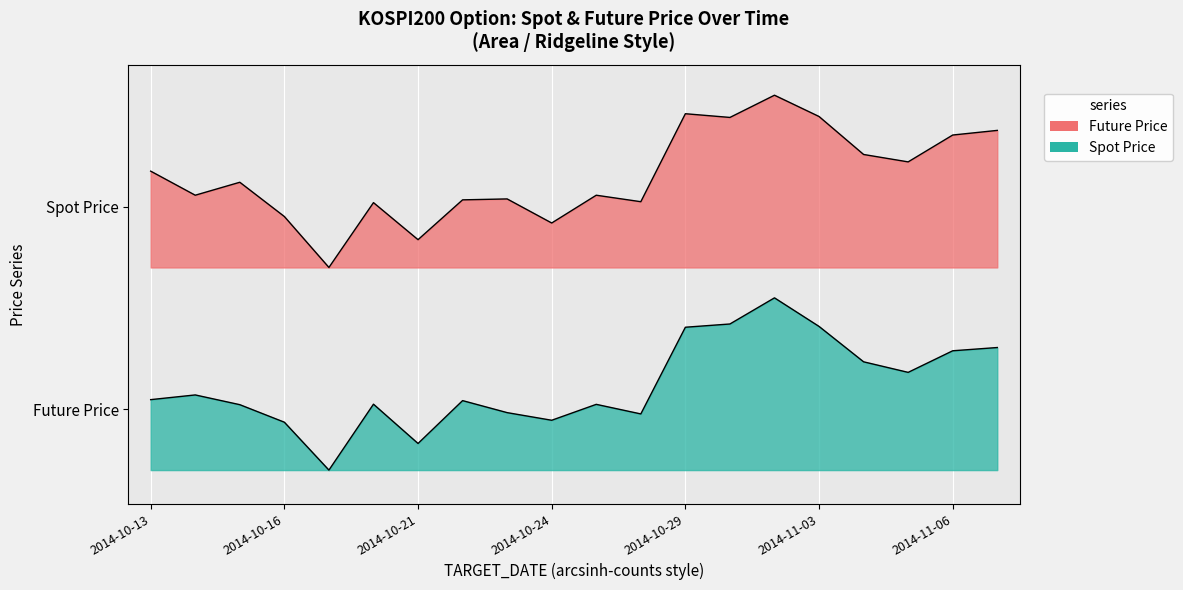

The FUTURE_PRICE series shows 1.2 at 2014-11-03. True or false?

False